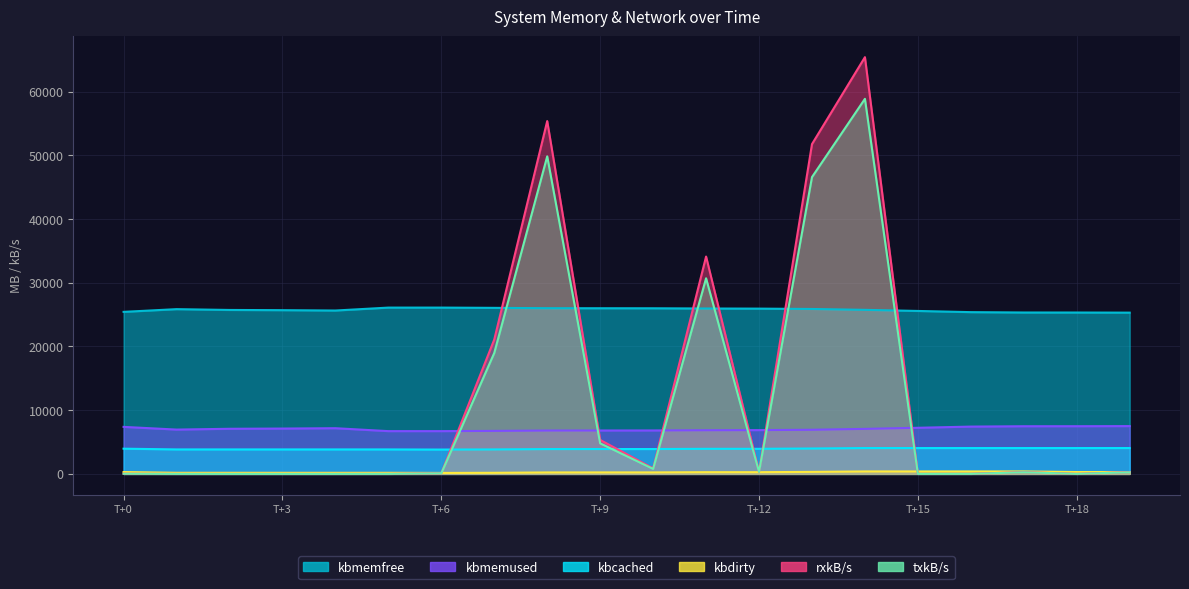

At which category is the sum across all series the highest?

14